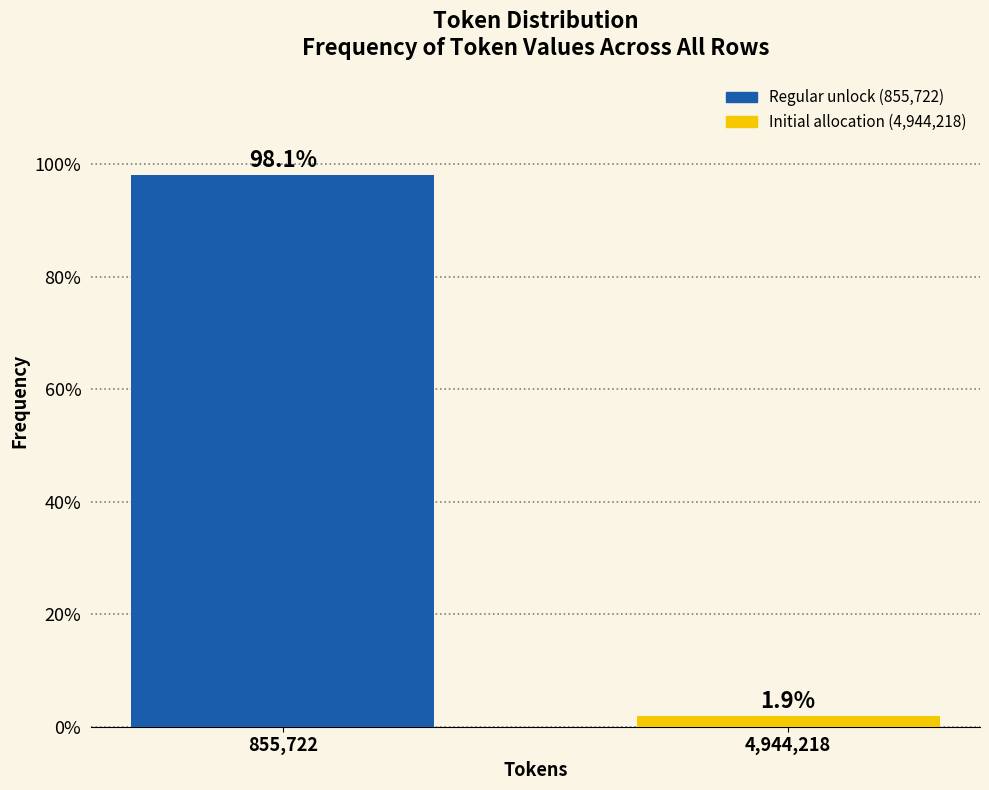

Reading right to left, extract all data points from this chart.

1.9	98.1